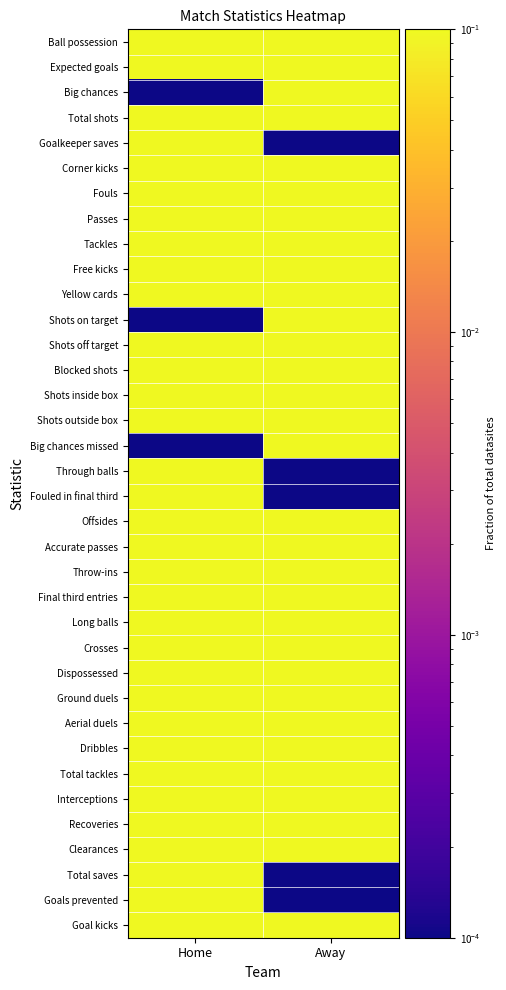

What is the total value across all series at Away?

25.2